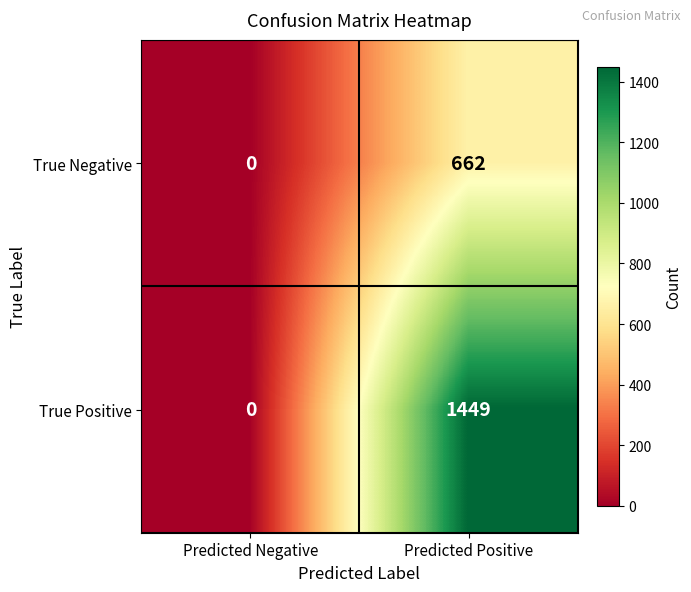

Which series has the largest total across all categories?

True Positive